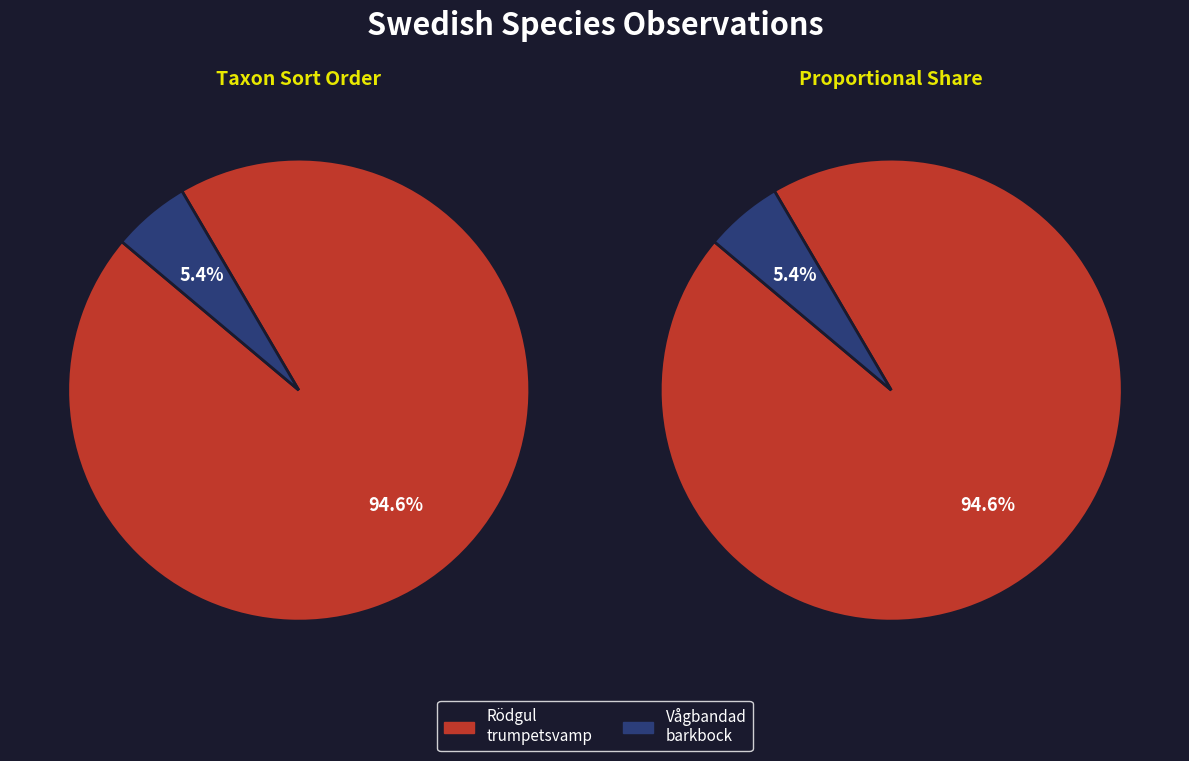

Rank the categories by value from lowest to highest.

Vågbandad barkbock (98466094), Rödgul trumpetsvamp (98466097)